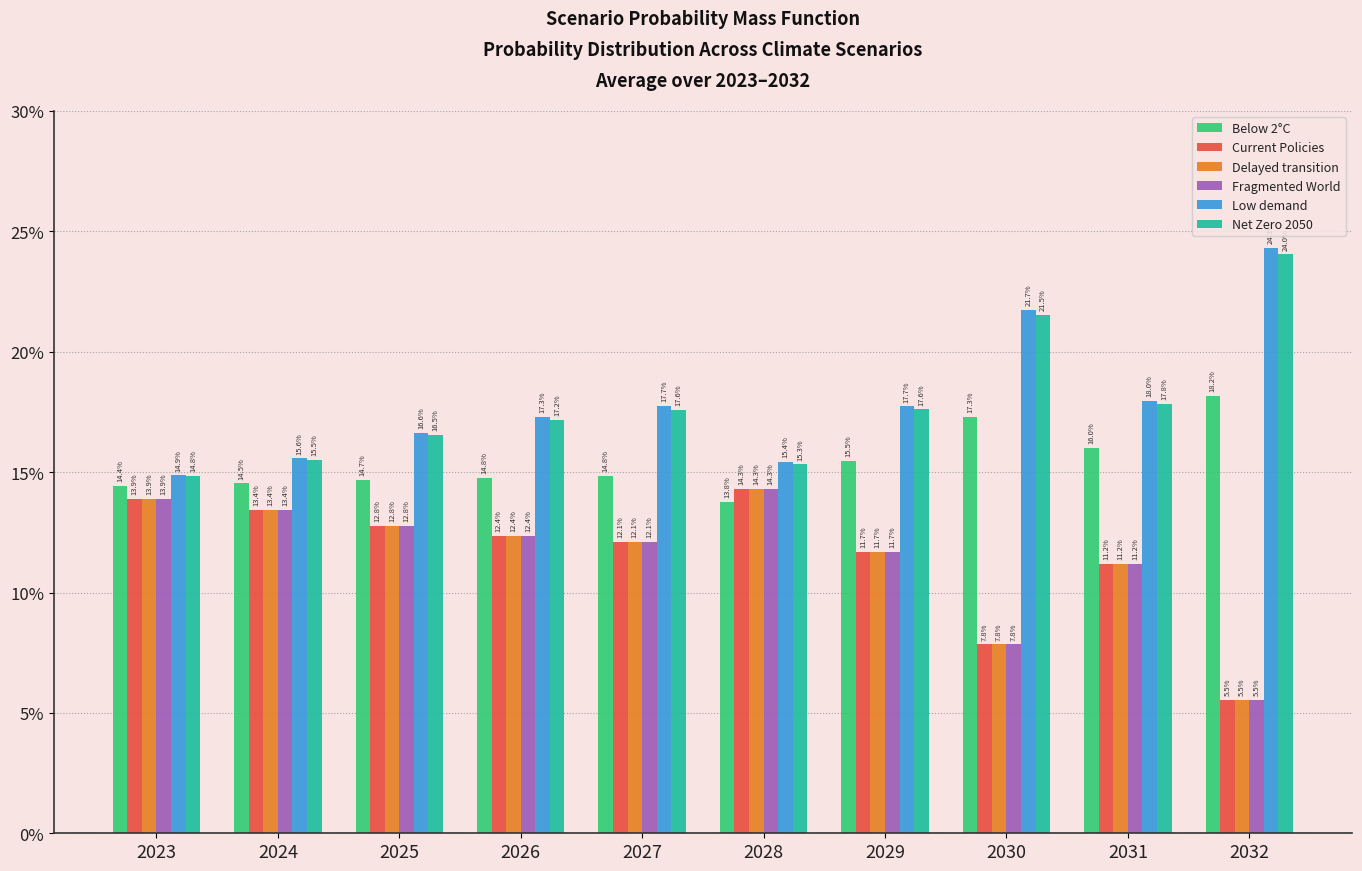

Are the bars horizontal?

No